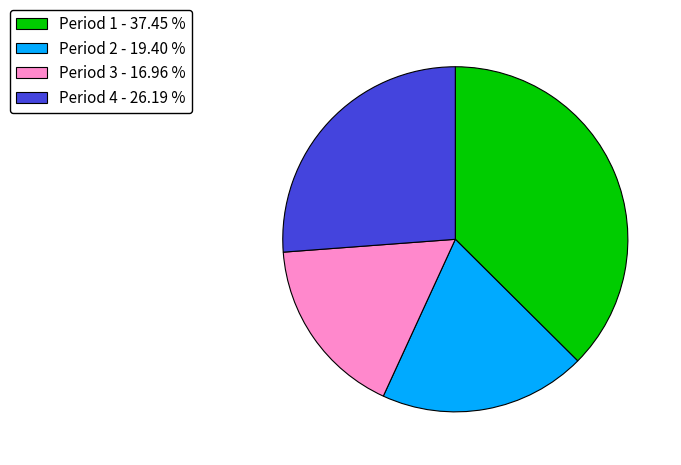

Rank the categories by value from lowest to highest.

Period 3 - 16.96 %, Period 2 - 19.40 %, Period 4 - 26.19 %, Period 1 - 37.45 %